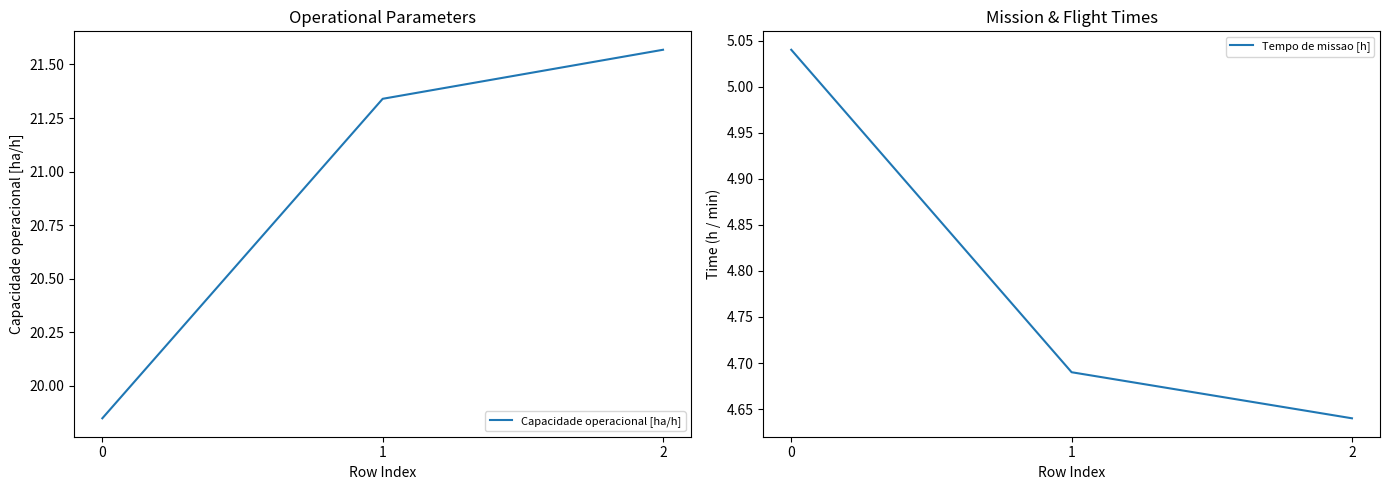

Rank the categories by Tempo de missao [h] value from lowest to highest.

2, 1, 0